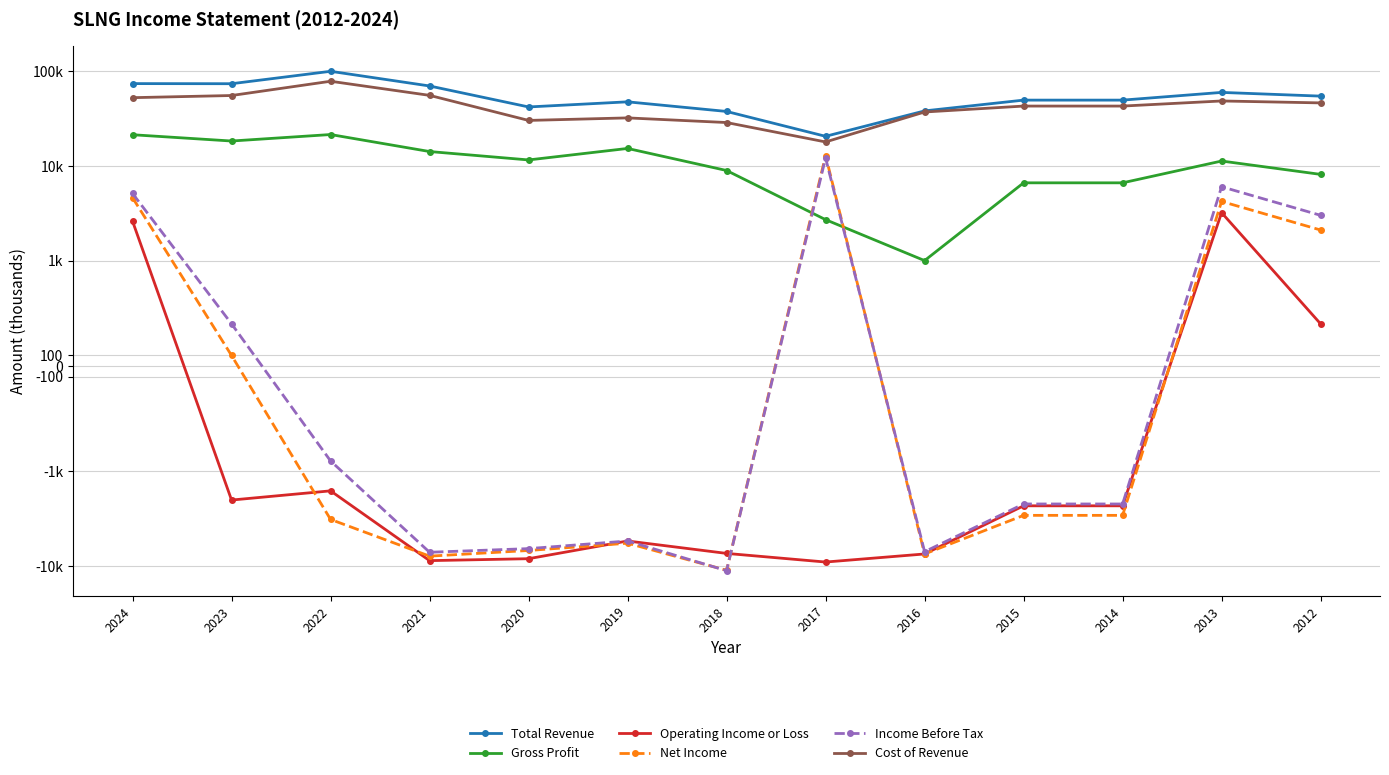

List the labels in order of Operating Income or Loss value, smallest first.

2017, 2021, 2020, 2016, 2018, 2019, 2015, 2014, 2023, 2022, 2012, 2024, 2013